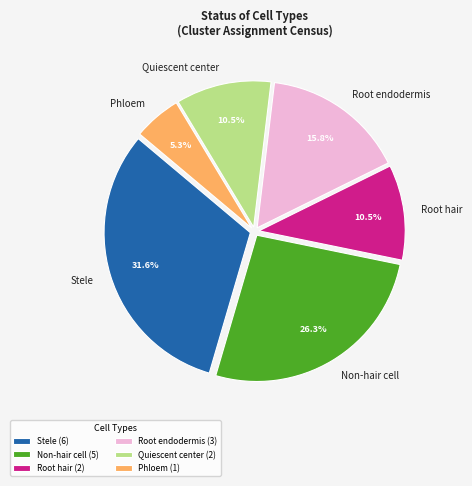

Count the number of slices in the pie.

6